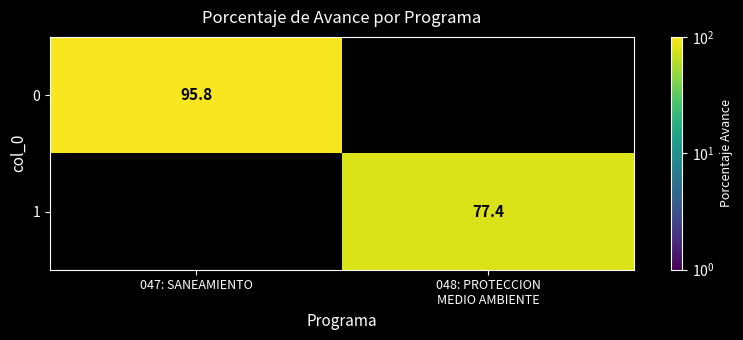

The 0 series shows 95.8 at 047: SANEAMIENTO. True or false?

True